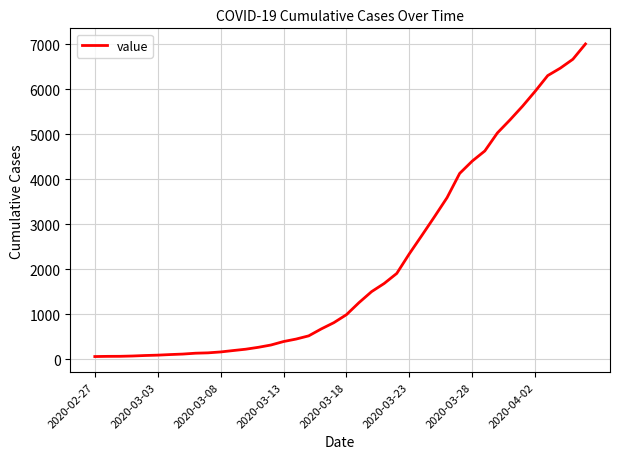

What is the difference between the maximum and minimum values?

6939